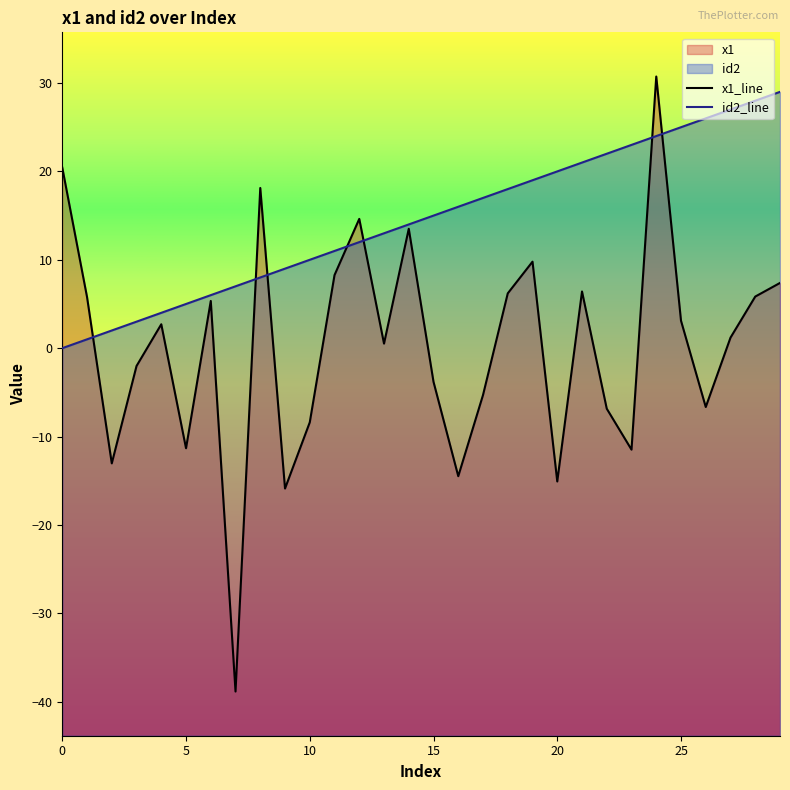

After their last crossing, which series has the higher values: id2 or x1?

id2